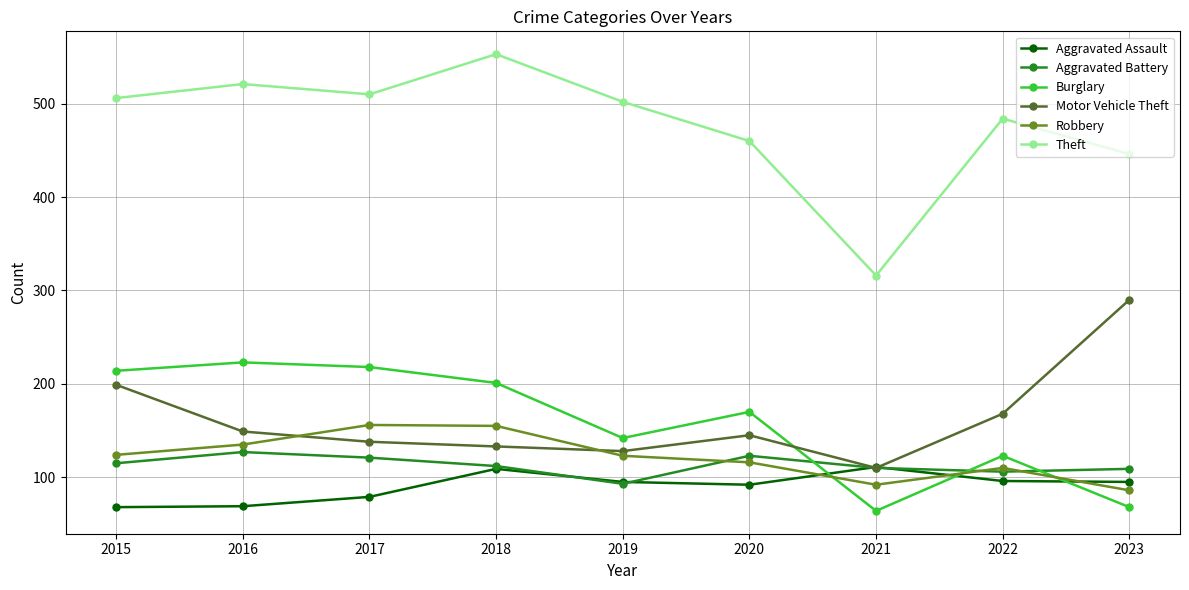

What is the greatest value displayed?

553